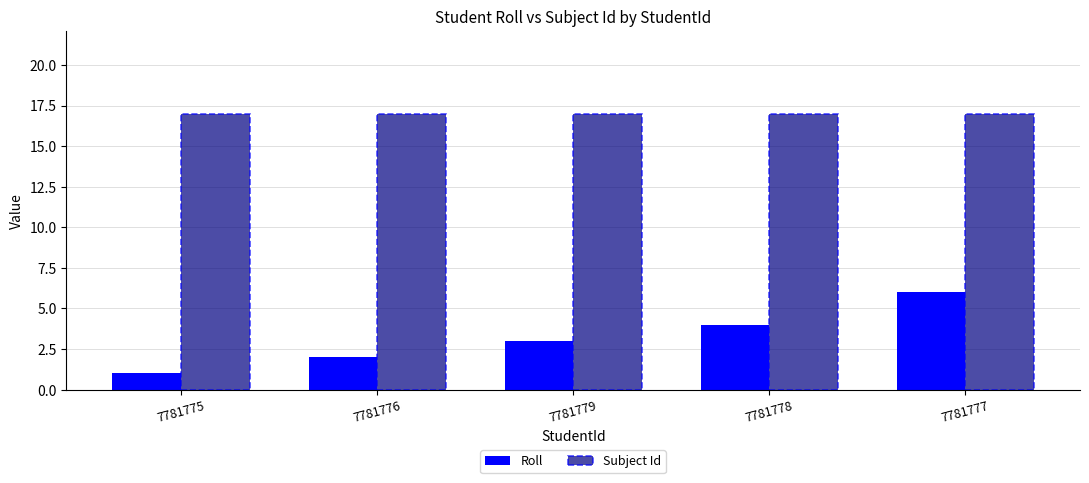

What is the label of the 5th bar from the left?

7781777